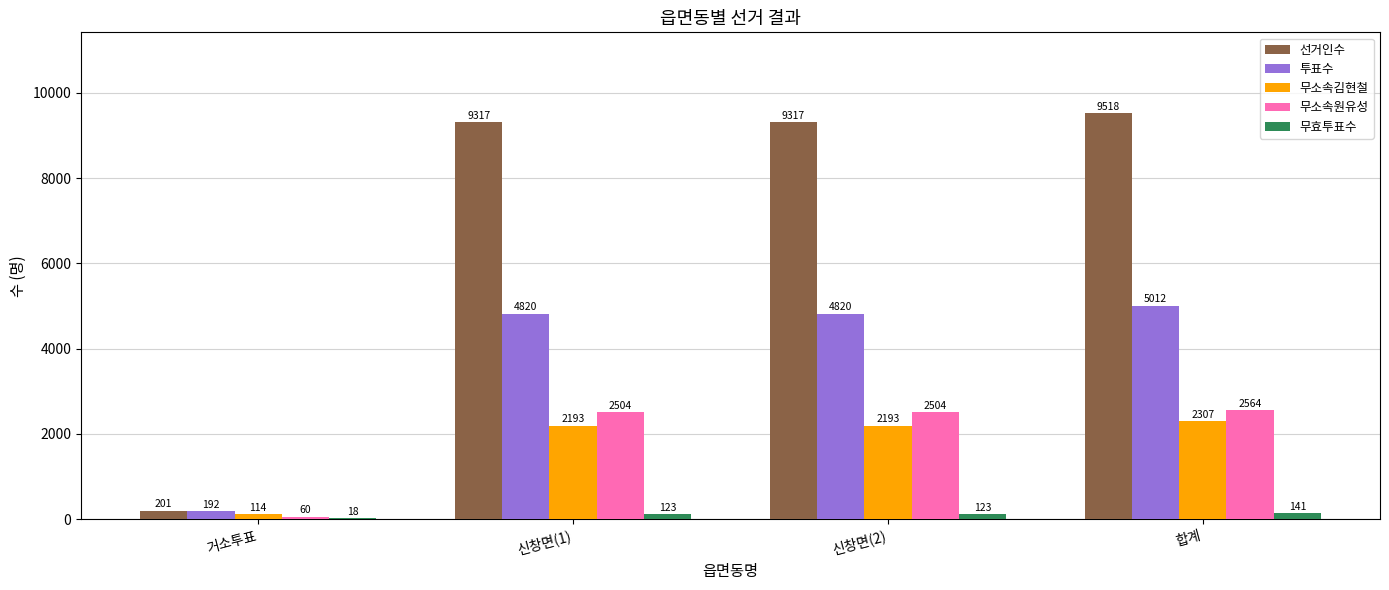

The value of 무소속원유성 at 신창면(1) is 3745. True or false?

False